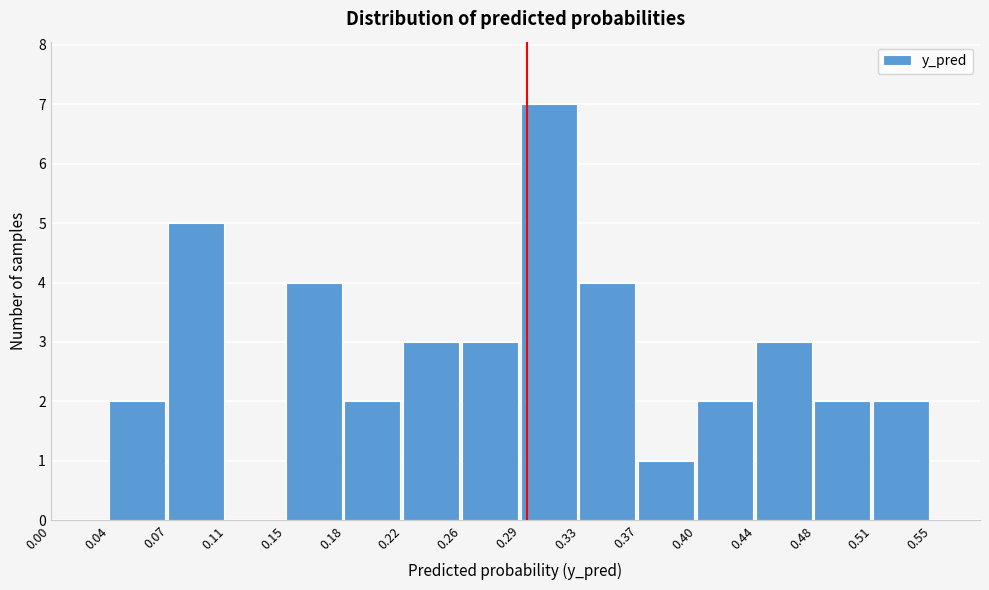

How tall is the bar that spans 0.40 to 0.44 on the x-axis? The values are not printed on the chart, so give them approximately, as read against the axis.

2